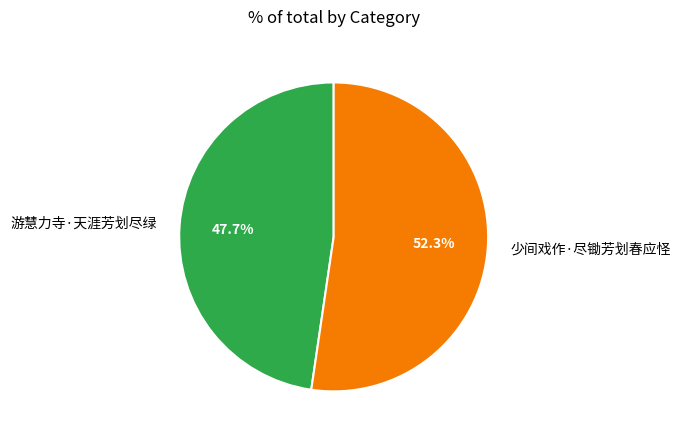

What is the ratio of the value at 少间戏作·尽锄芳划春应怪 to the value at 游慧力寺·天涯芳划尽绿?

1.1